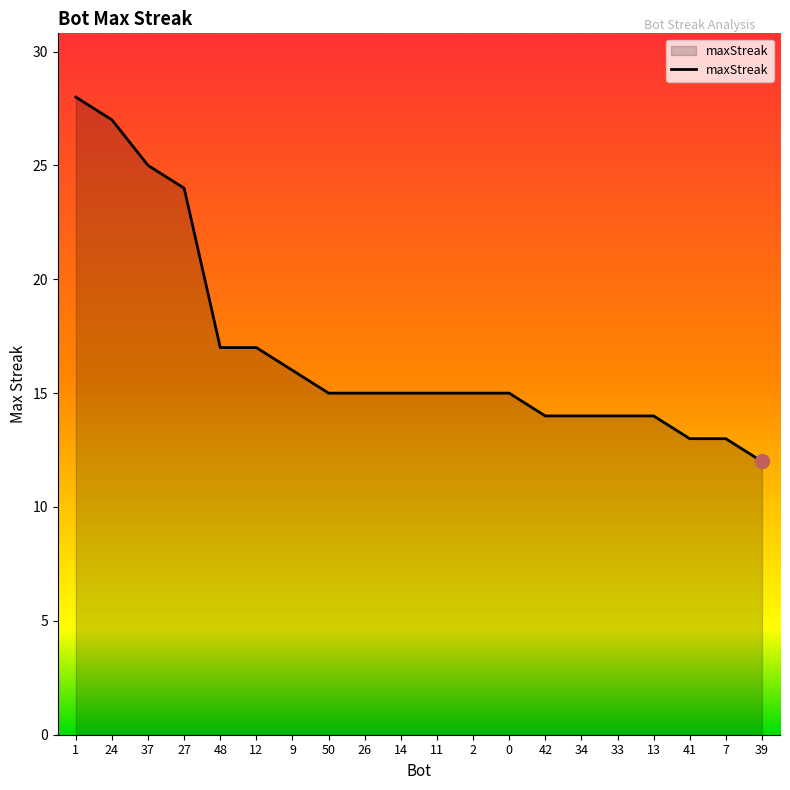

True or false: the data shows 16 at 9.

True